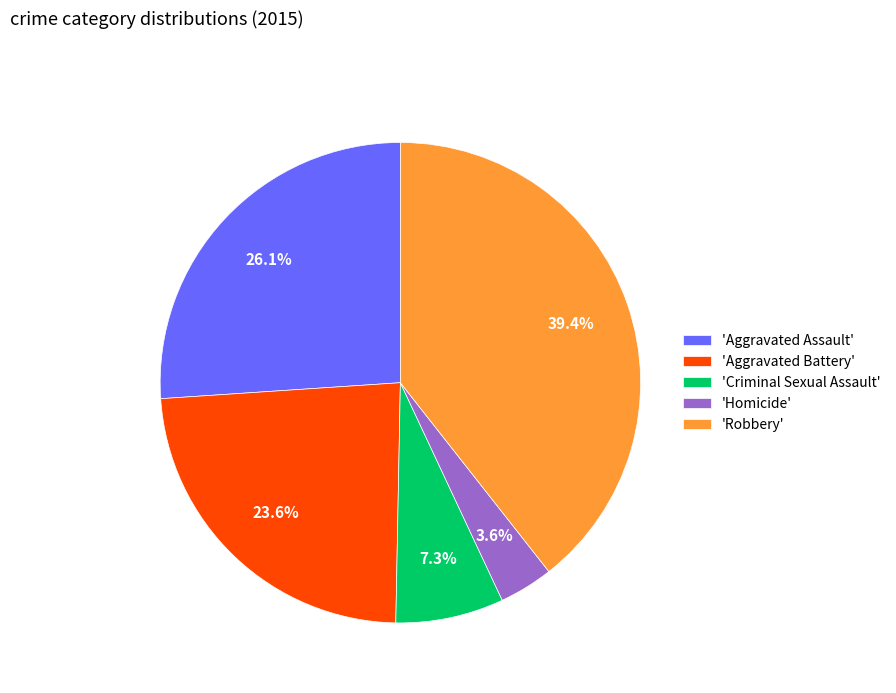

Do 'Homicide' and 'Criminal Sexual Assault' together represent more than half of the pie?

No